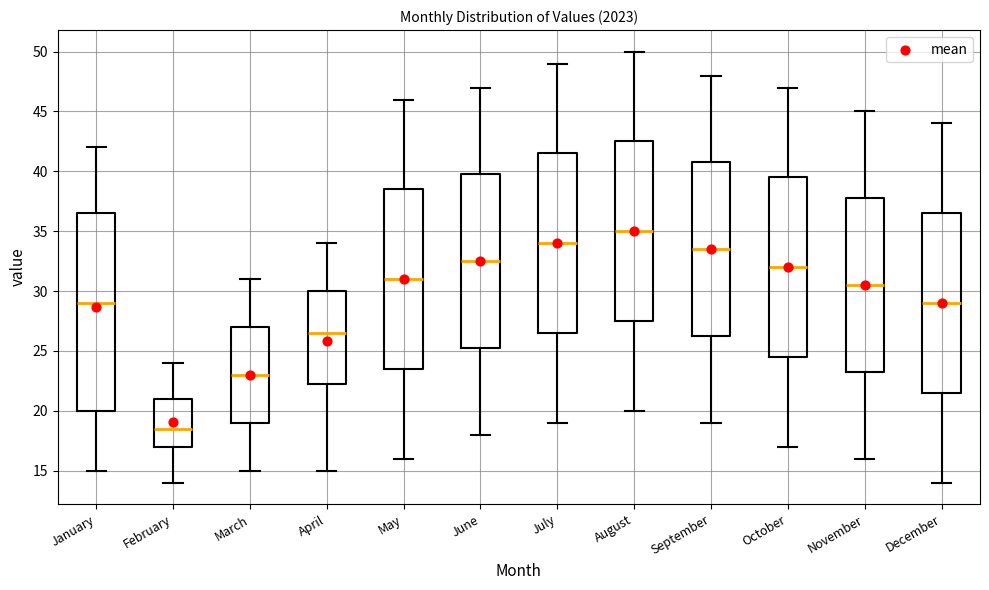

Reading left to right, transcribe this box plot: for each box, give where its median line is, the range the box spans, and where its two whiskers end, as read against the y-axis. The values are not printed on the chart, so give them approximately, as read against the axis.

January: median 29.0, box 20.0 to 36.5, whiskers 15.0 to 42.0
February: median 18.5, box 17.0 to 21.0, whiskers 14.0 to 24.0
March: median 23.0, box 19.0 to 27.0, whiskers 15.0 to 31.0
April: median 26.5, box 22.5 to 30.0, whiskers 15.0 to 34.0
May: median 31.0, box 23.5 to 38.5, whiskers 16.0 to 46.0
June: median 32.5, box 25.5 to 40.0, whiskers 18.0 to 47.0
July: median 34.0, box 26.5 to 41.5, whiskers 19.0 to 49.0
August: median 35.0, box 27.5 to 42.5, whiskers 20.0 to 50.0
September: median 33.5, box 26.5 to 41.0, whiskers 19.0 to 48.0
October: median 32.0, box 24.5 to 39.5, whiskers 17.0 to 47.0
November: median 30.5, box 23.5 to 38.0, whiskers 16.0 to 45.0
December: median 29.0, box 21.5 to 36.5, whiskers 14.0 to 44.0